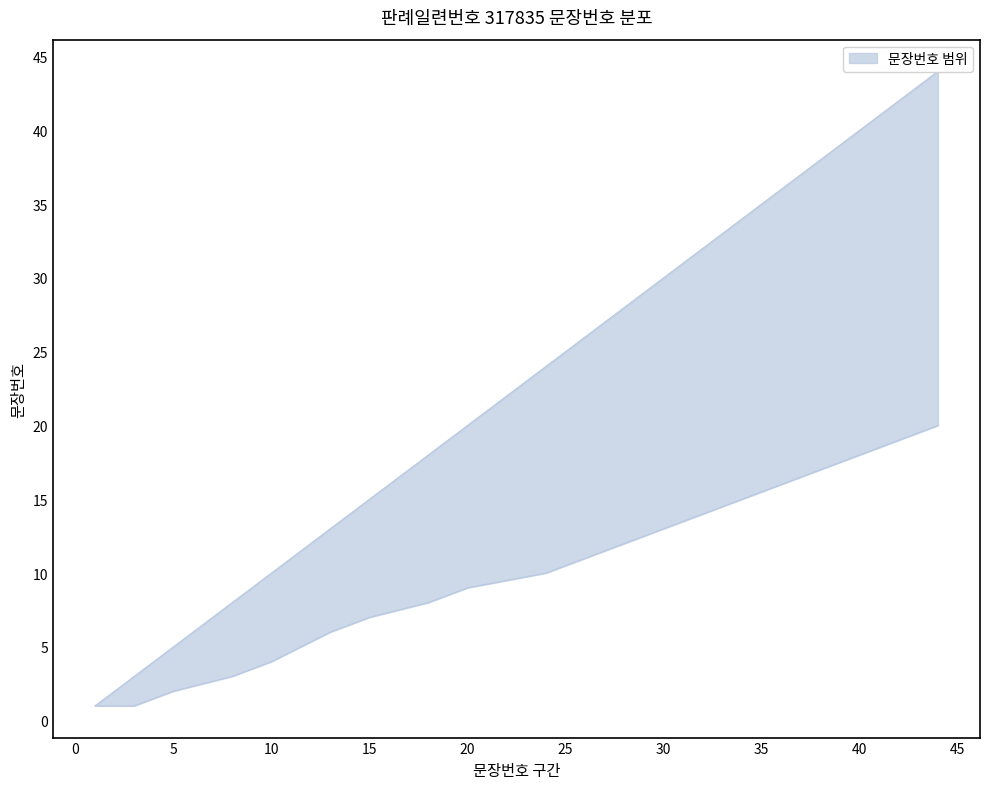

What is the smallest value displayed?

1